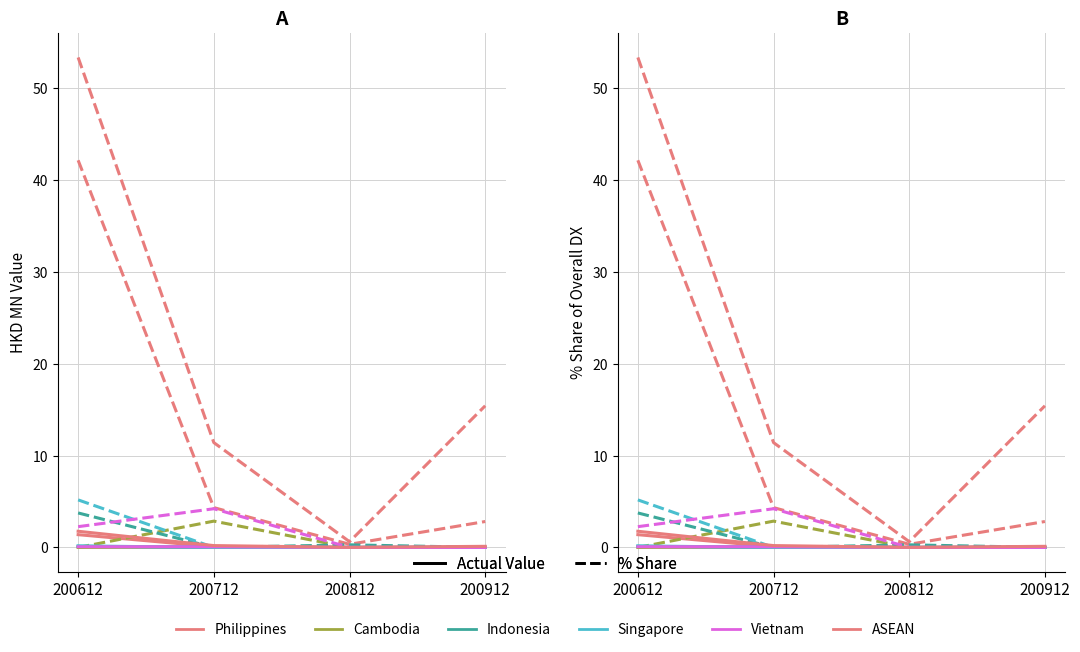

True or false: Philippines and Indonesia intersect in this chart.

False